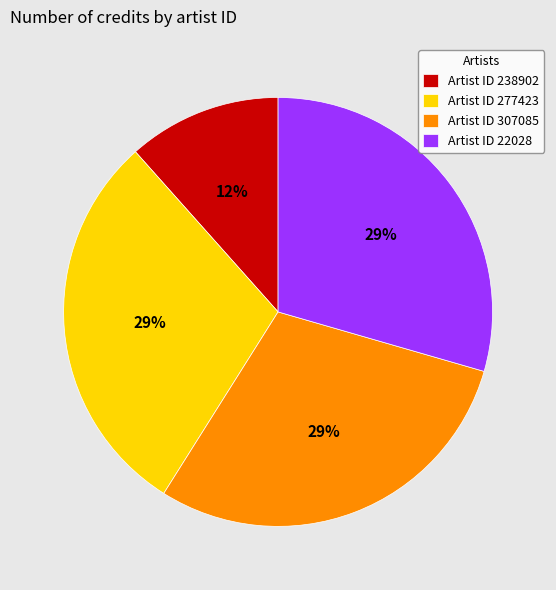

Do Artist ID 238902 and Artist ID 22028 together represent more than half of the pie?

No